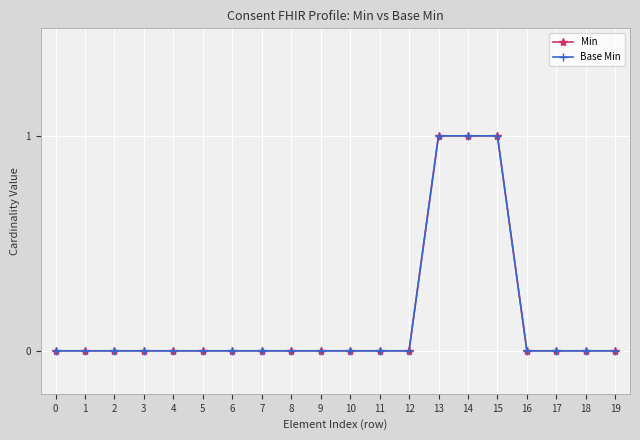

How many lines are shown in the chart?

2